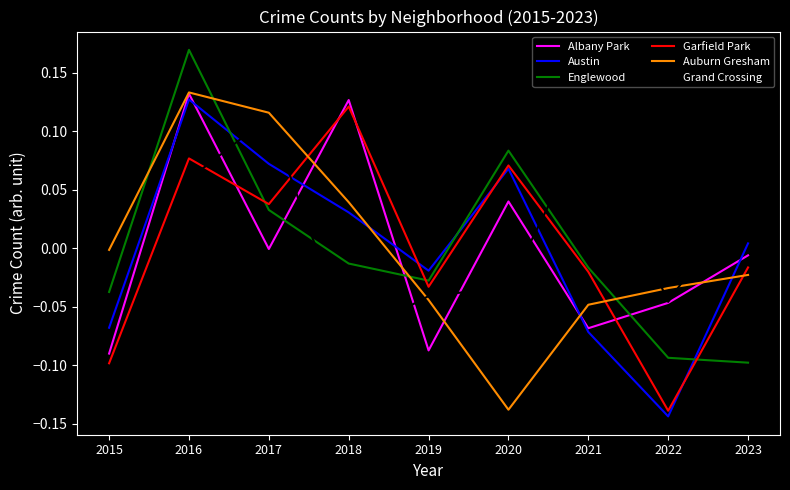

True or false: Englewood and Auburn Gresham cross at least once.

True